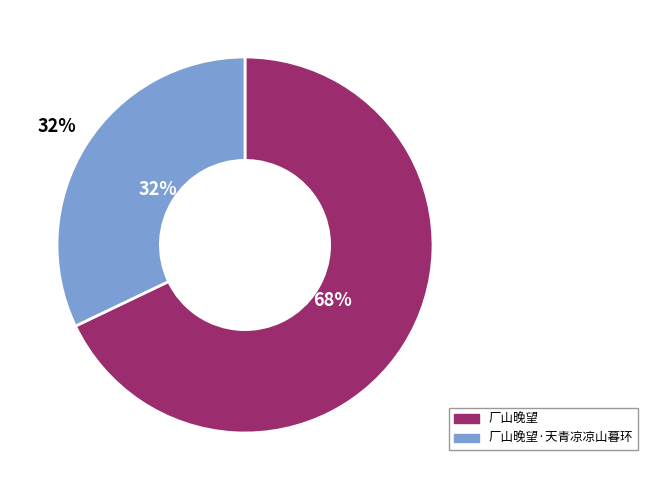

To the nearest percent, what is the combined percentage of 厂山晚望·天青凉凉山暮环 and 厂山晚望?

100%